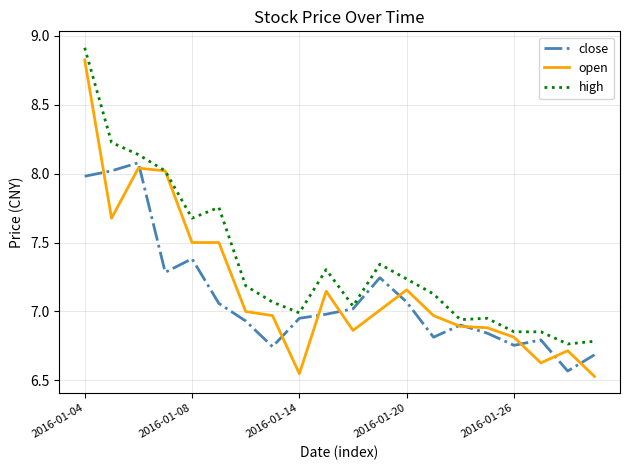

Which series has the largest range (max minus min)?

open